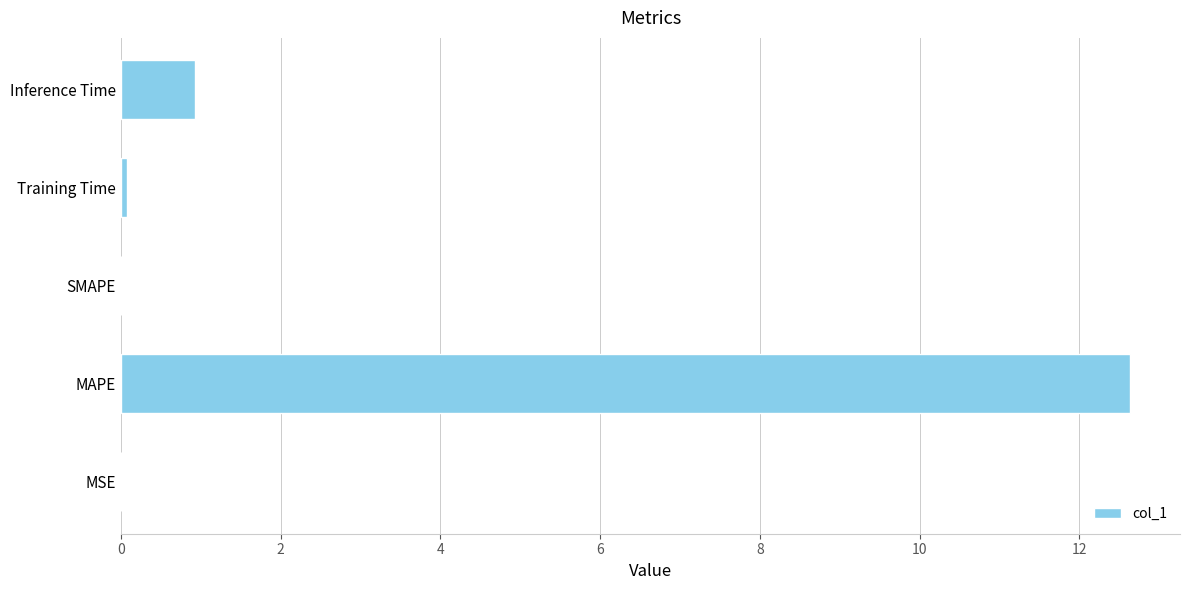

At which label is the value closest to 6?

Inference Time